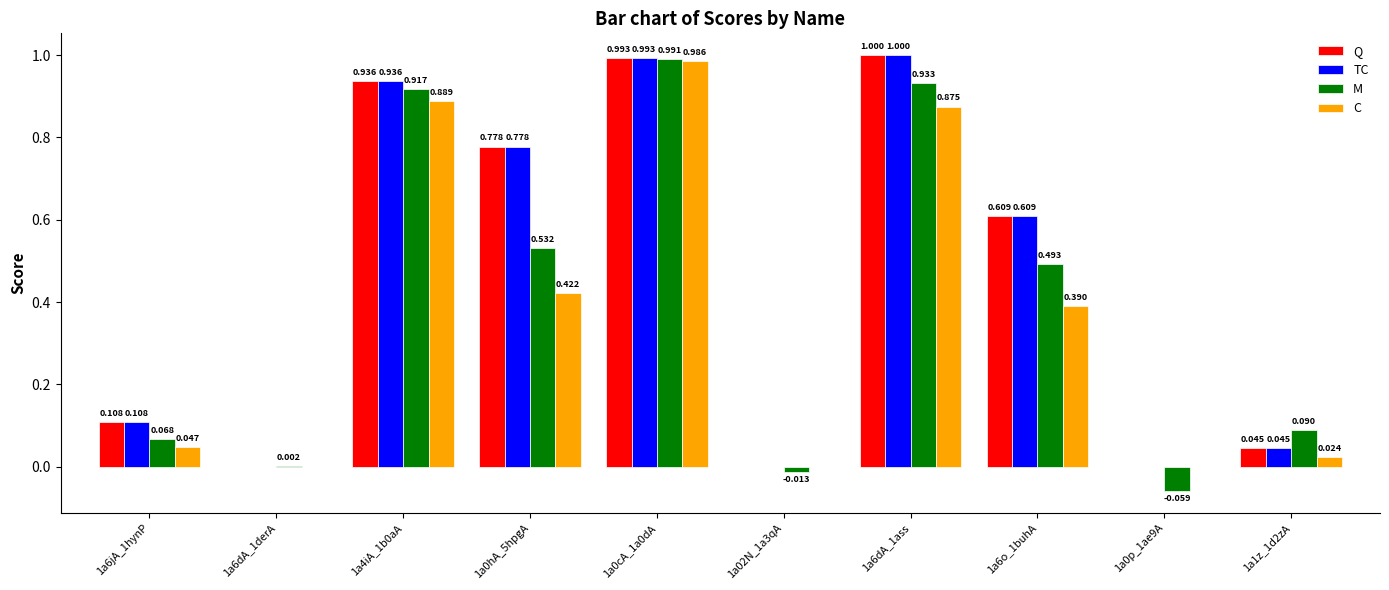

Which series has the largest range (max minus min)?

M